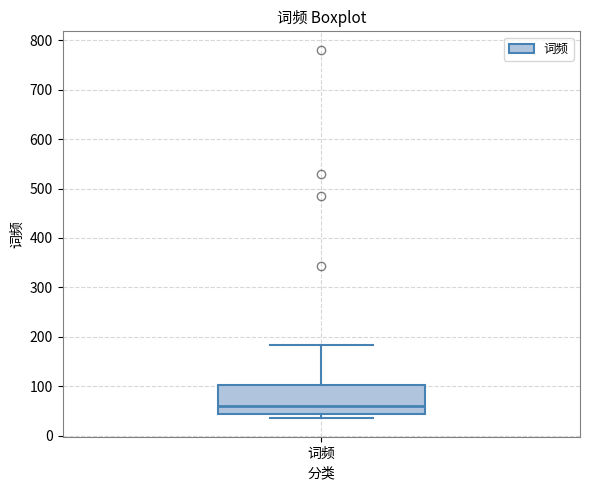

Transcribe this box plot: give where the median line is, the range the box spans, and where the two whiskers end, as read against the y-axis. The values are not printed on the chart, so give them approximately, as read against the axis.

median 60, box 40 to 100, whiskers 40 (just below the box's lower edge) to 180